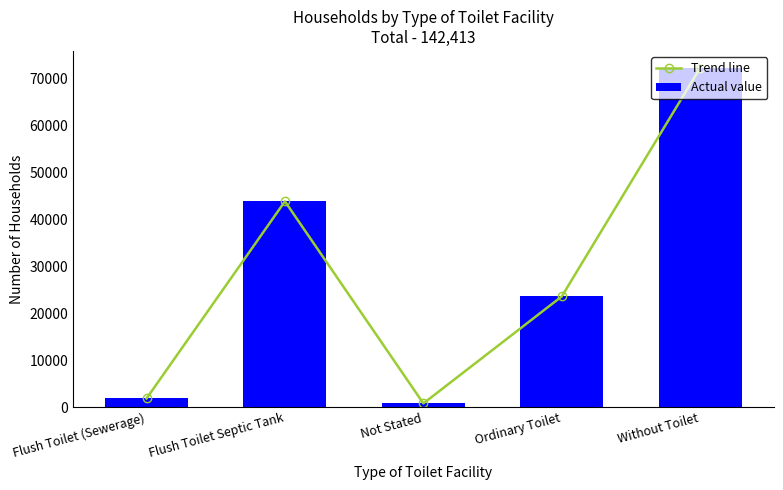

Is the value of Trend line at Flush Toilet (Sewerage) greater than the value of Actual value at Flush Toilet (Sewerage)?

No